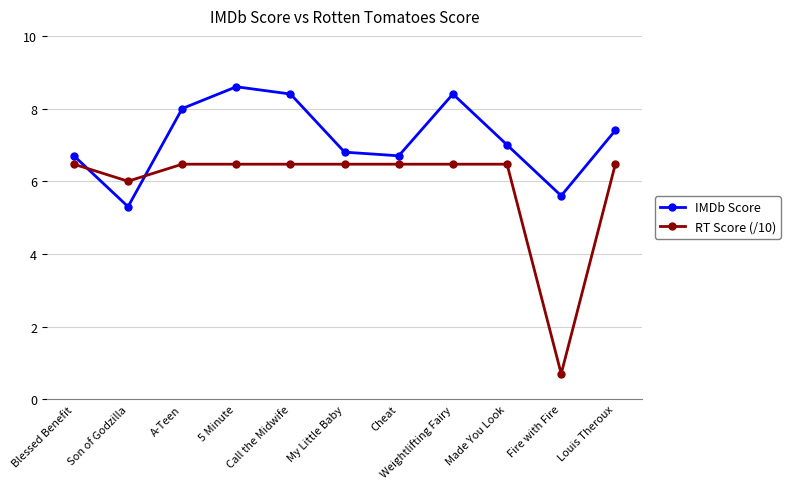

Where is IMDb Score nearest to the value 6?

Fire with Fire